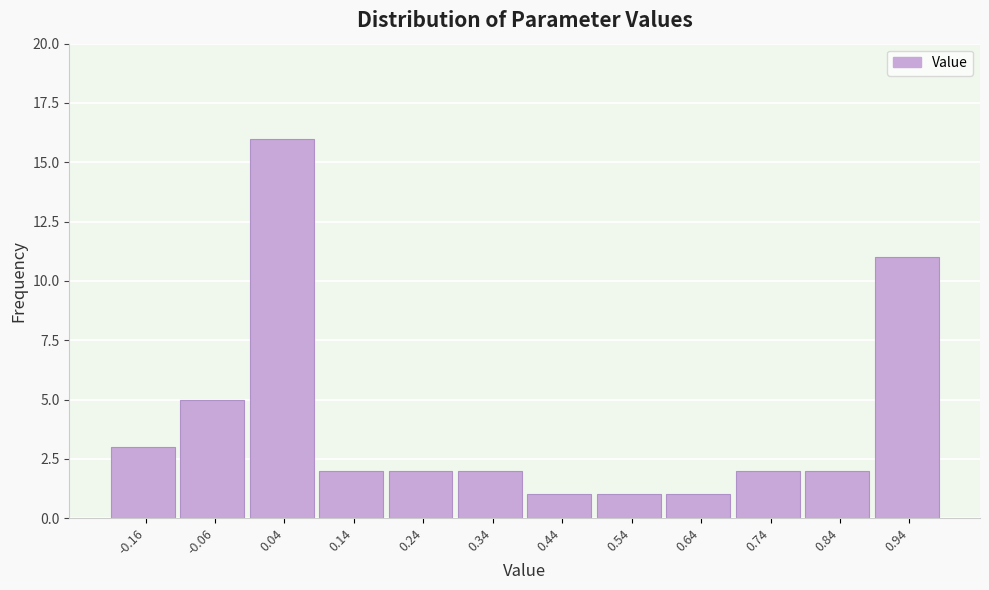

Reading left to right, list every bar in this chart as the range it spans on the x-axis followed by its height. Neither the bar edges nor the heights are printed on the chart, so give them approximately, as read against the axes.

-0.21 to -0.11: 3
-0.11 to -0.01: 5
-0.01 to 0.09: 16
0.09 to 0.19: 2
0.19 to 0.29: 2
0.29 to 0.39: 2
0.39 to 0.49: 1
0.49 to 0.59: 1
0.59 to 0.69: 1
0.69 to 0.79: 2
0.79 to 0.89: 2
0.89 to 0.99: 11